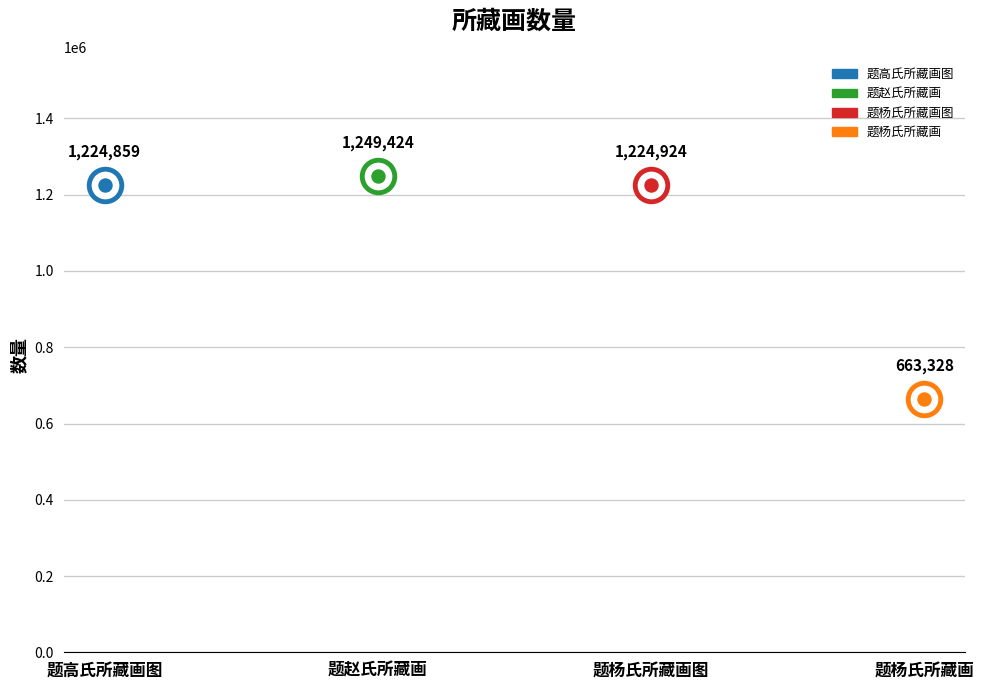

Which has a higher value, 题高氏所藏画图 or 题杨氏所藏画图?

题杨氏所藏画图